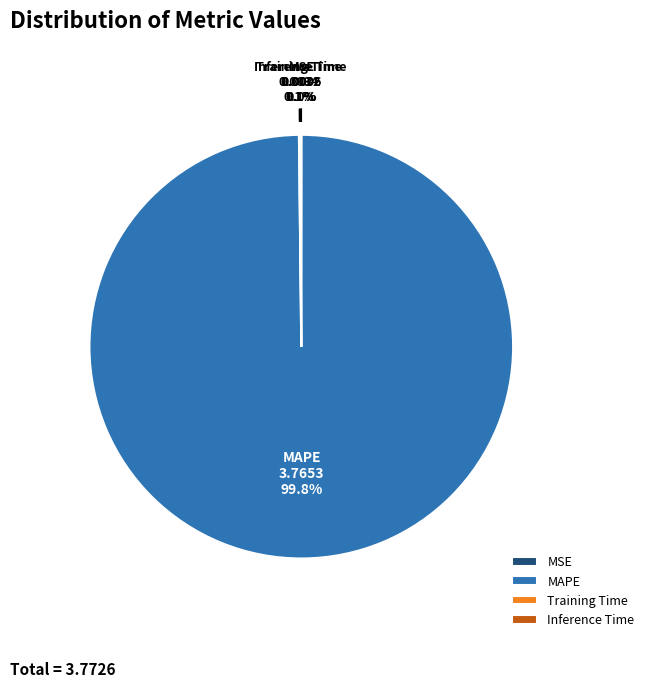

Does any single category account for the majority?

Yes